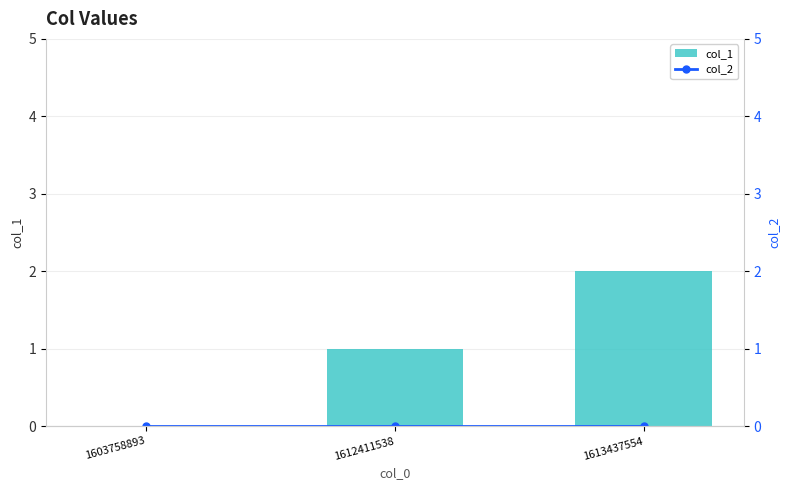

What are all the series names shown in the legend?

col_1, col_2